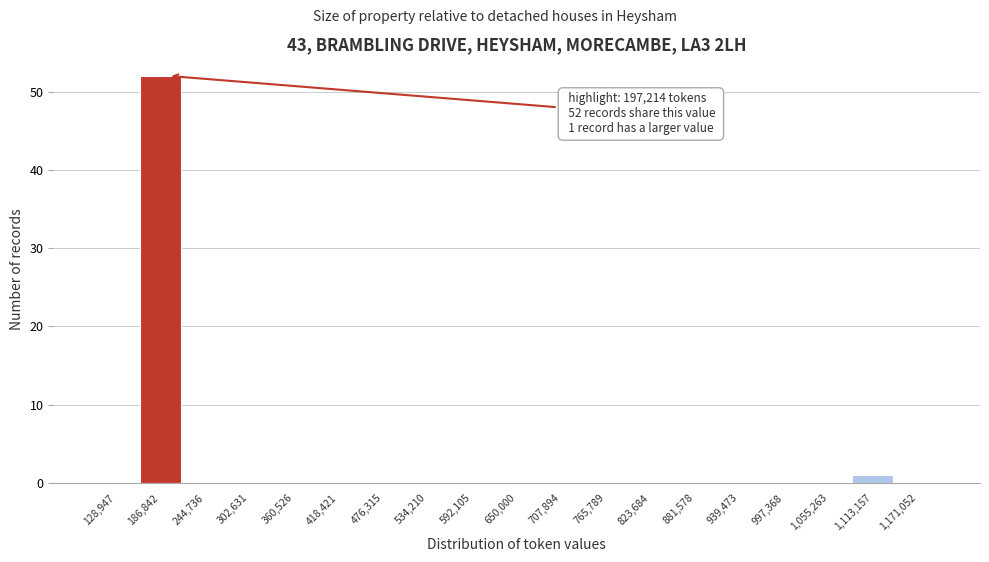

Which range on the x-axis has the tallest bar?

160000 to 220000